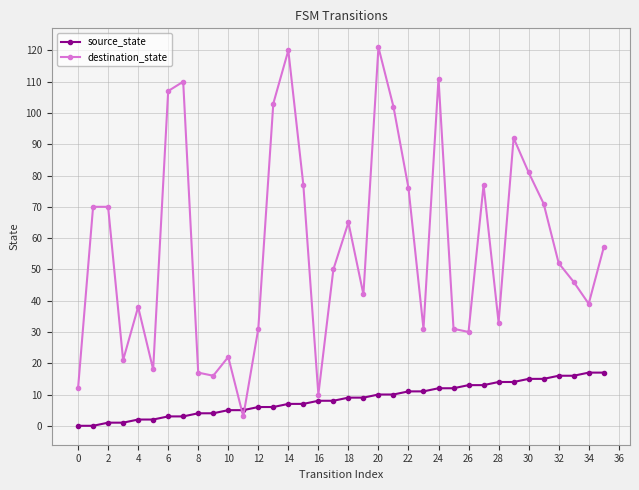

After their last crossing, which series has the higher values: source_state or destination_state?

destination_state